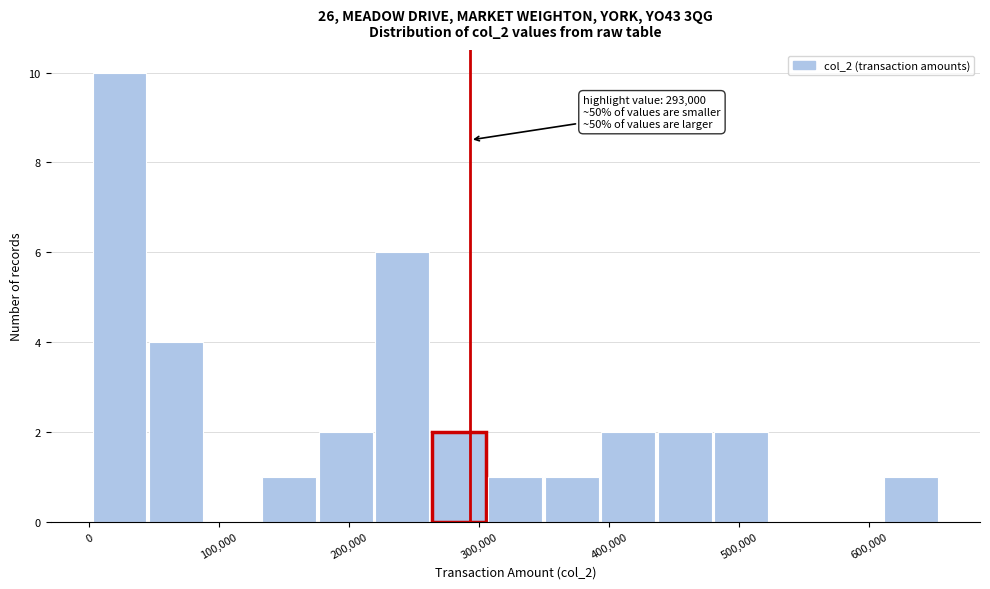

Over which range of the x-axis is the bar tallest?

0 to 50000